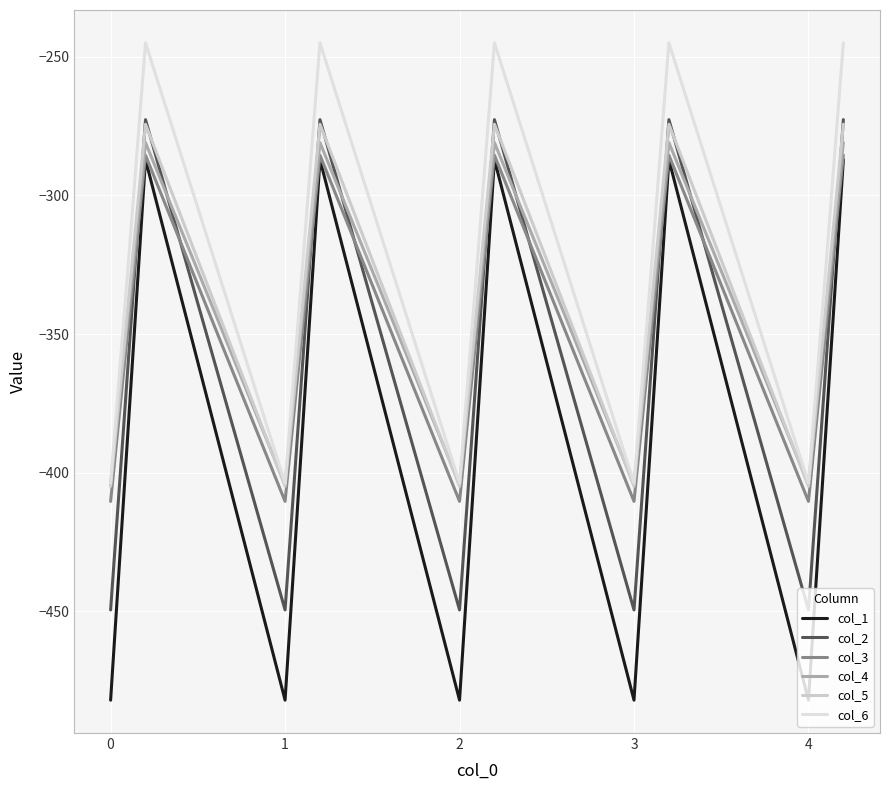

Is this an area chart (filled region under the line)?

No